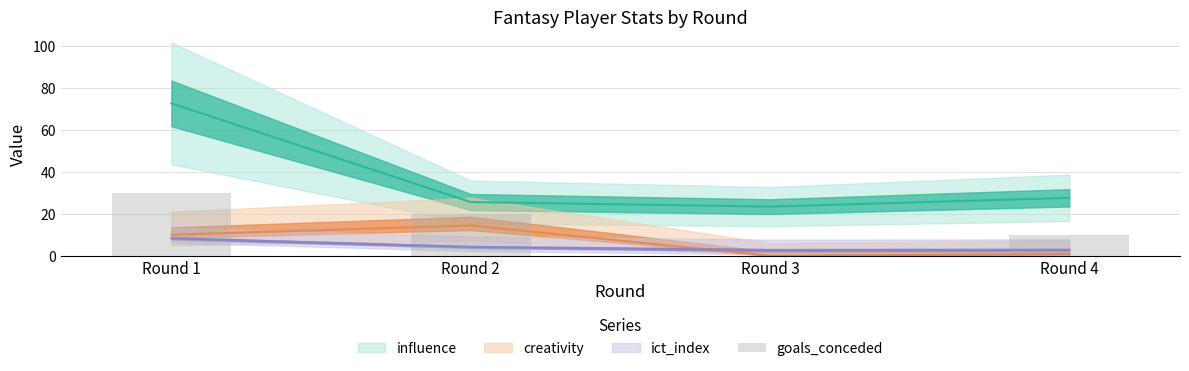

Reading left to right, list all the values displayed in this chart.

30	20	0	10